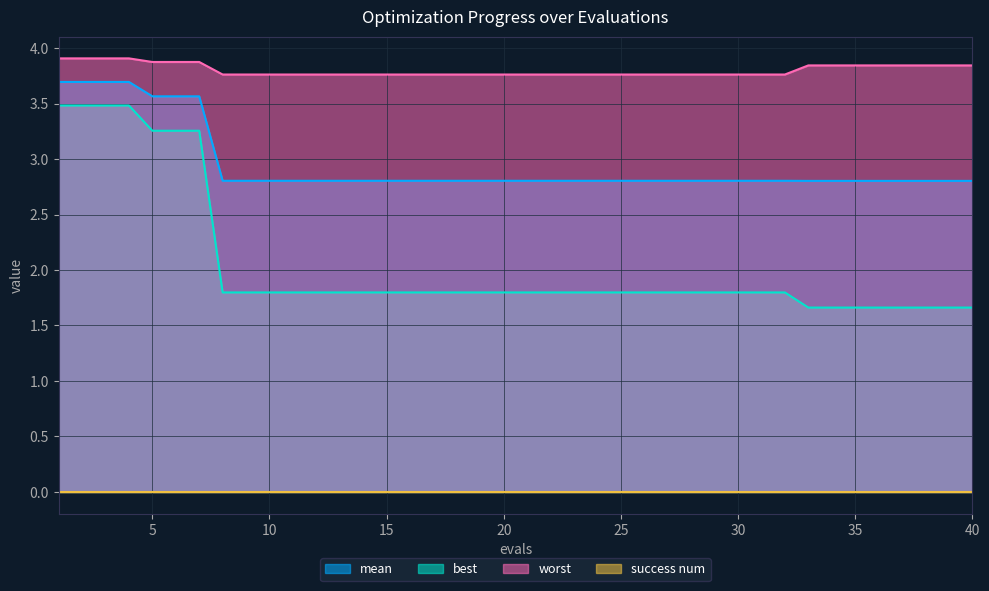

What is the highest value of the best series?

3.5